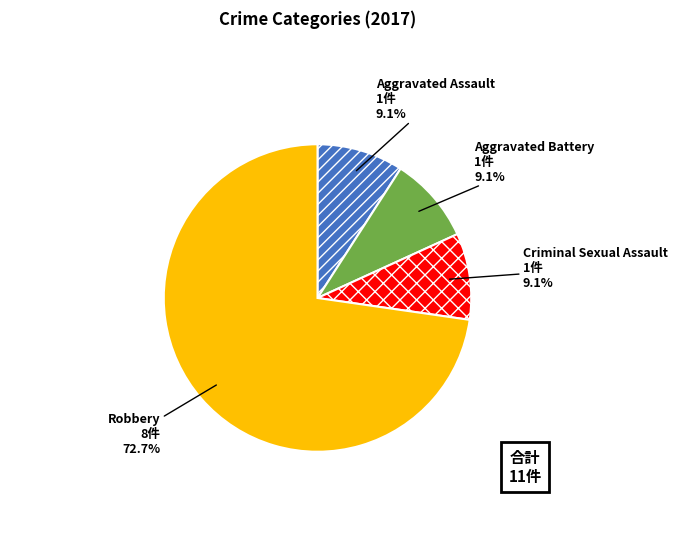

Is Robbery the majority of the pie?

Yes